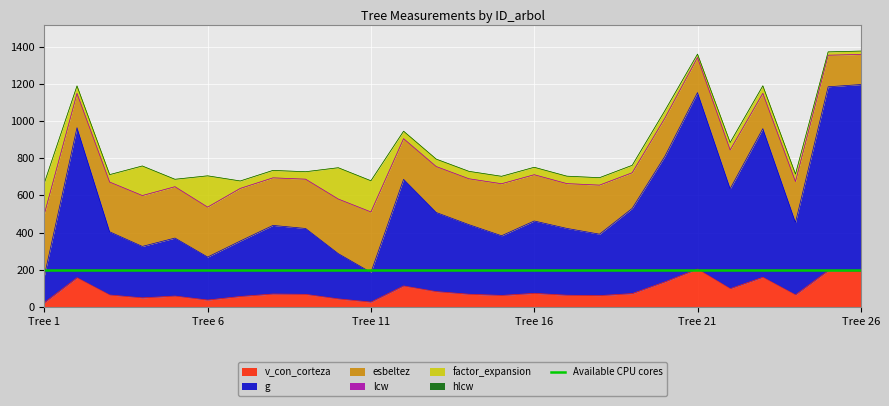

At how many categories does at least one series exceed 945?

6